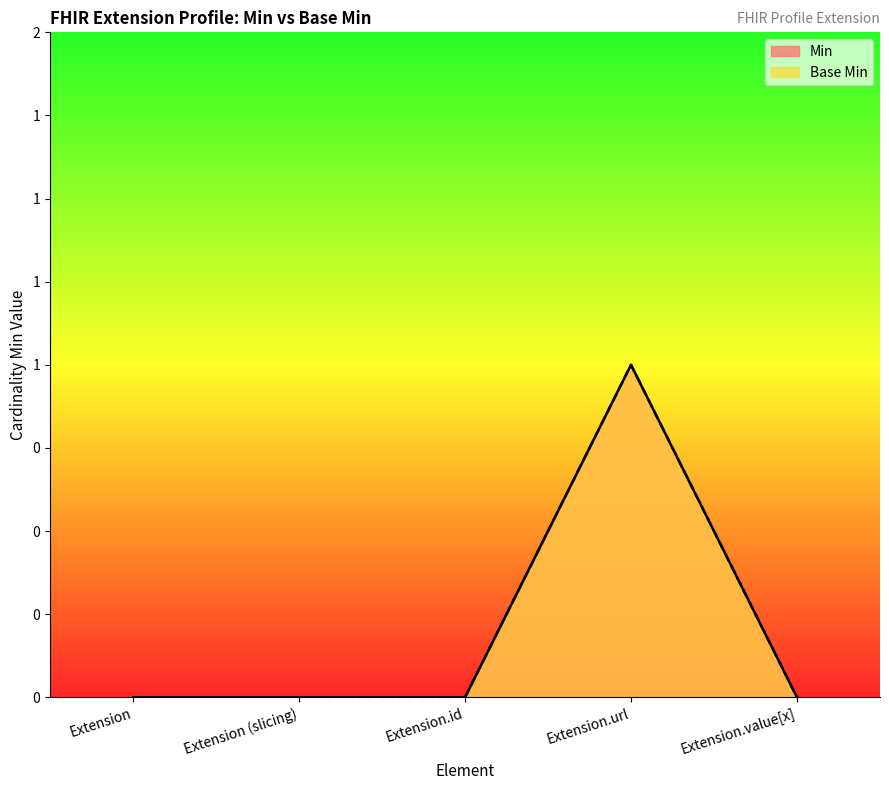

Rank the series by their maximum value, from highest to lowest.

Min, Base Min